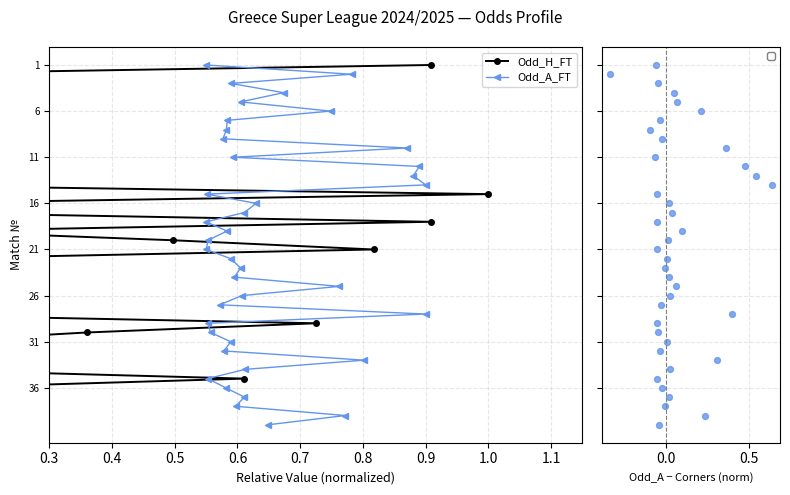

Which series has the largest Y range (max minus min)?

Odd_H_FT